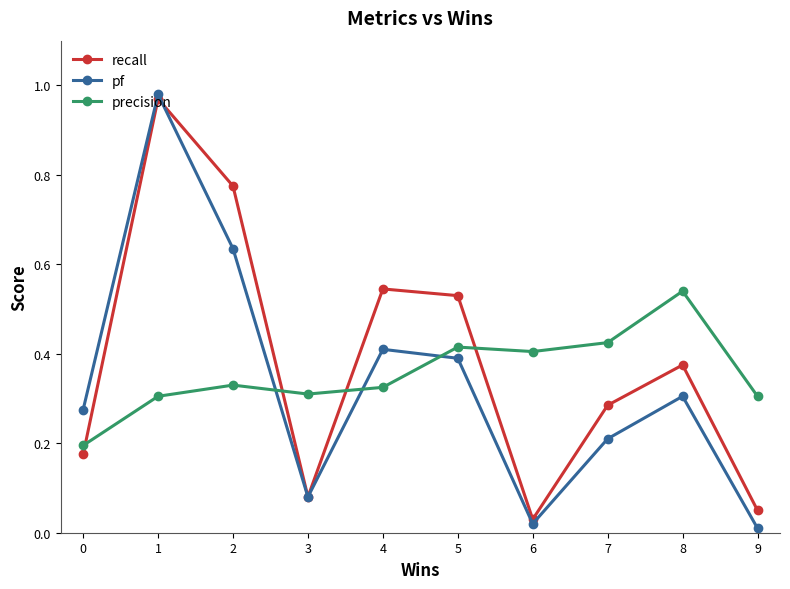

What is the sum of the pf values at 1 and 7?

1.2